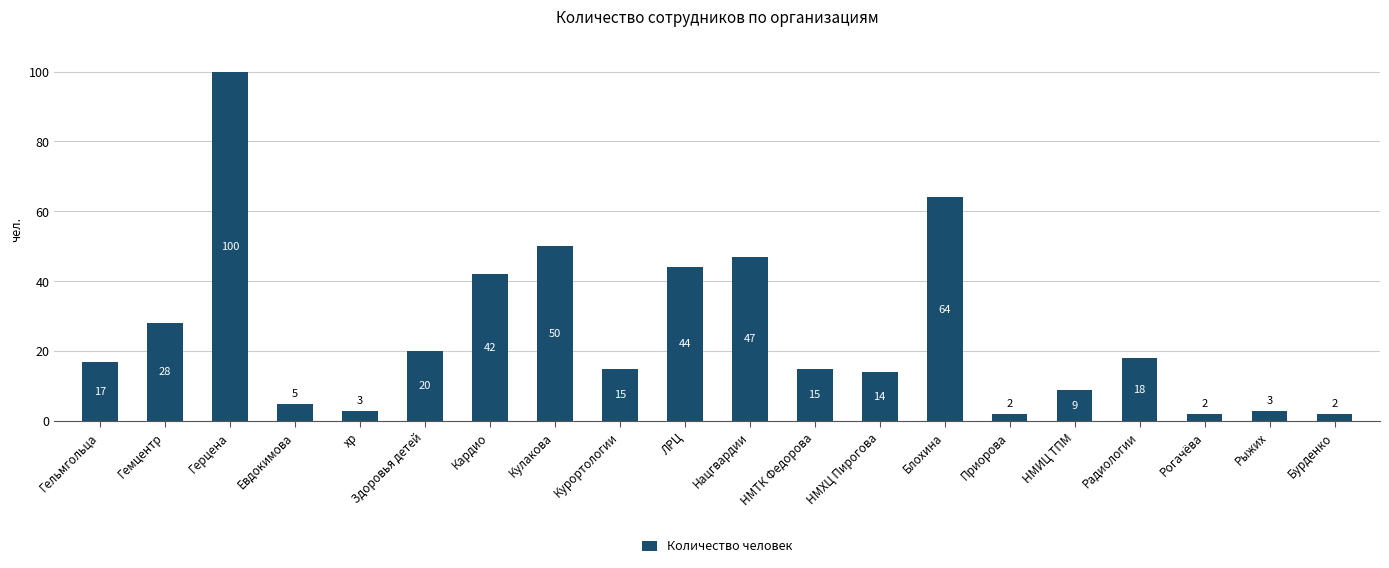

What is the average value?

25